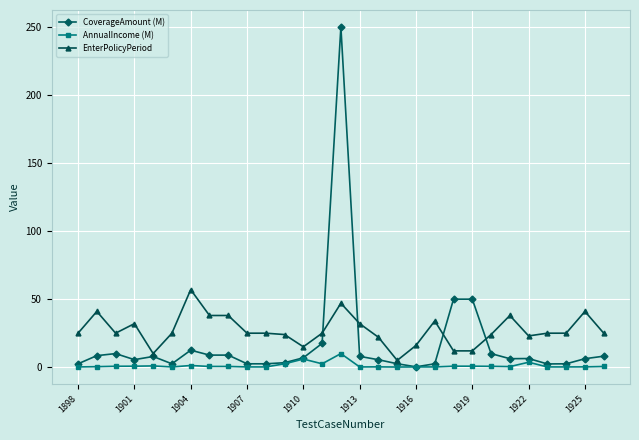

What is the minimum value for AnnualIncome (M)?

0.1